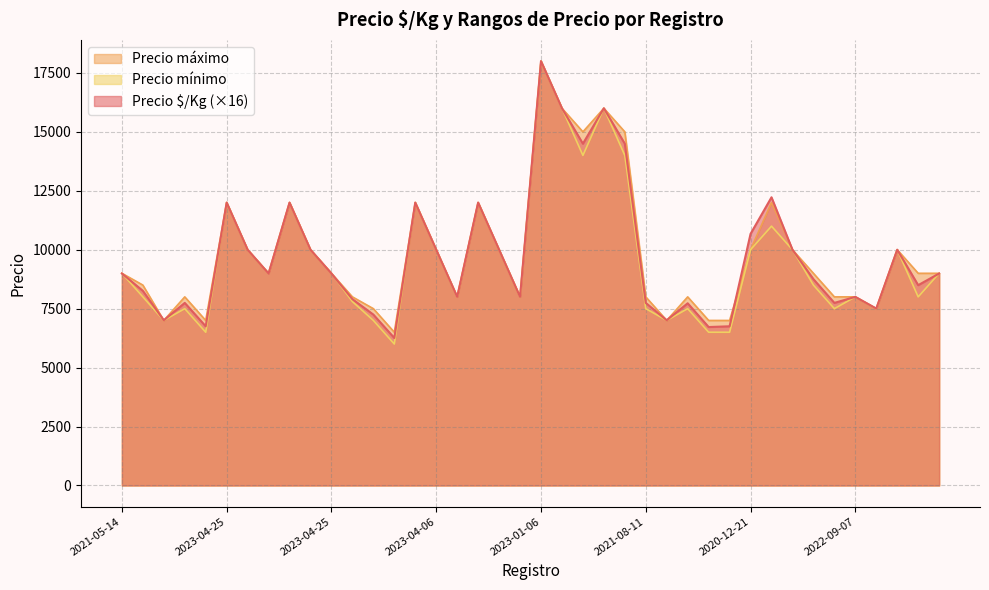

Where is Precio mínimo nearest to the value 12000?

2023-04-25